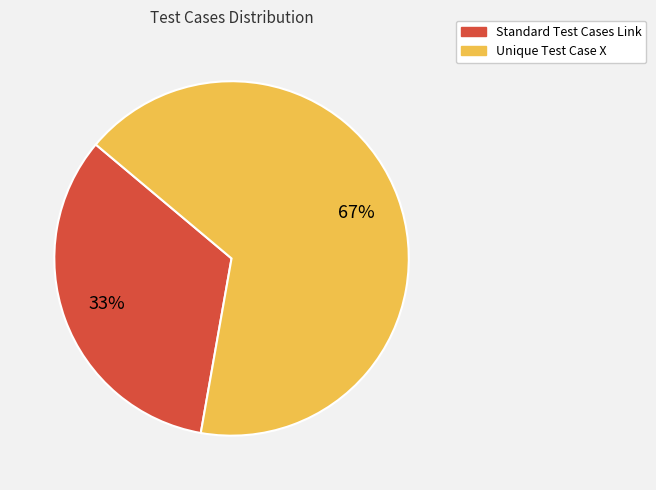

What percentage is the Standard Test Cases Link slice, to the nearest percent?

33%